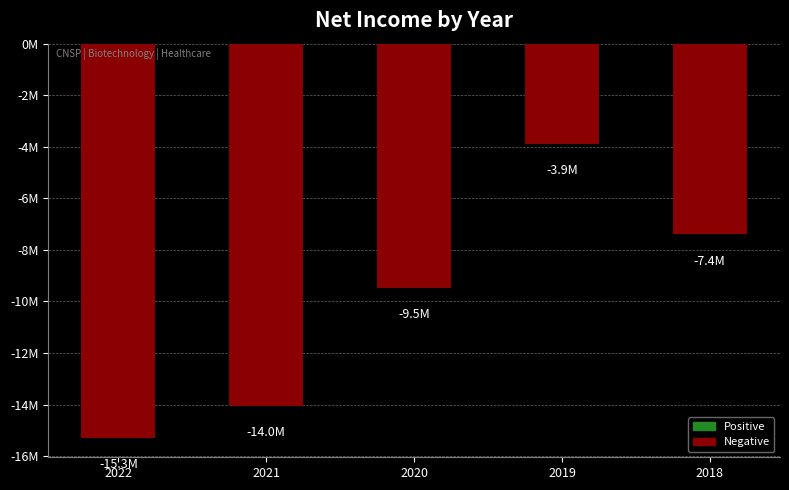

Reading left to right, list all the values displayed in this chart.

-15281161	-14045863	-9461135	-3875256	-7391899